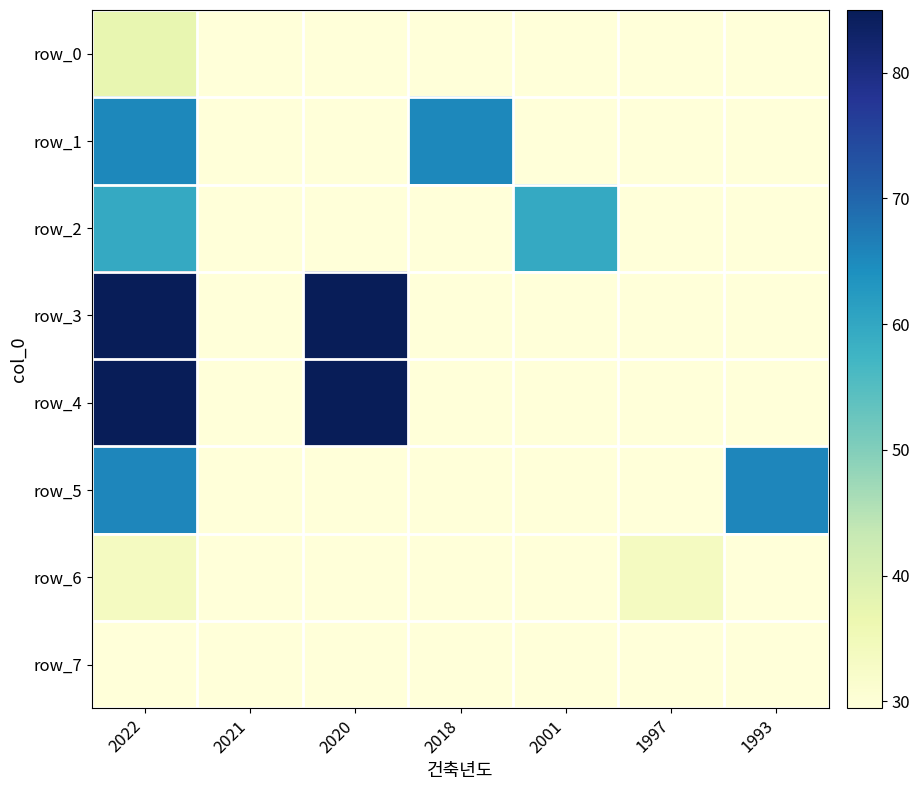

Which series has the largest total across all categories?

row_3